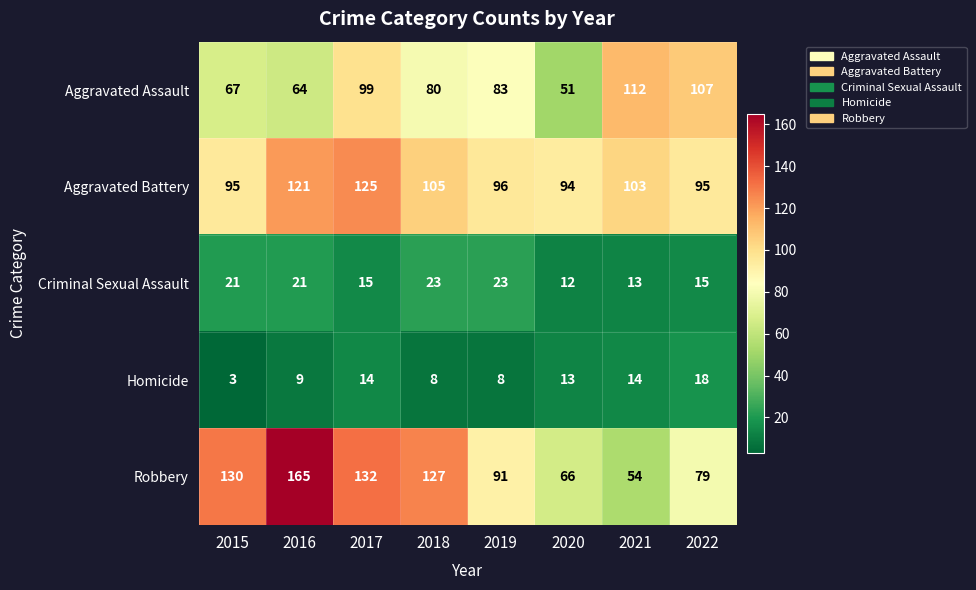

What is the spread (max minus min) of values at 2022?

92